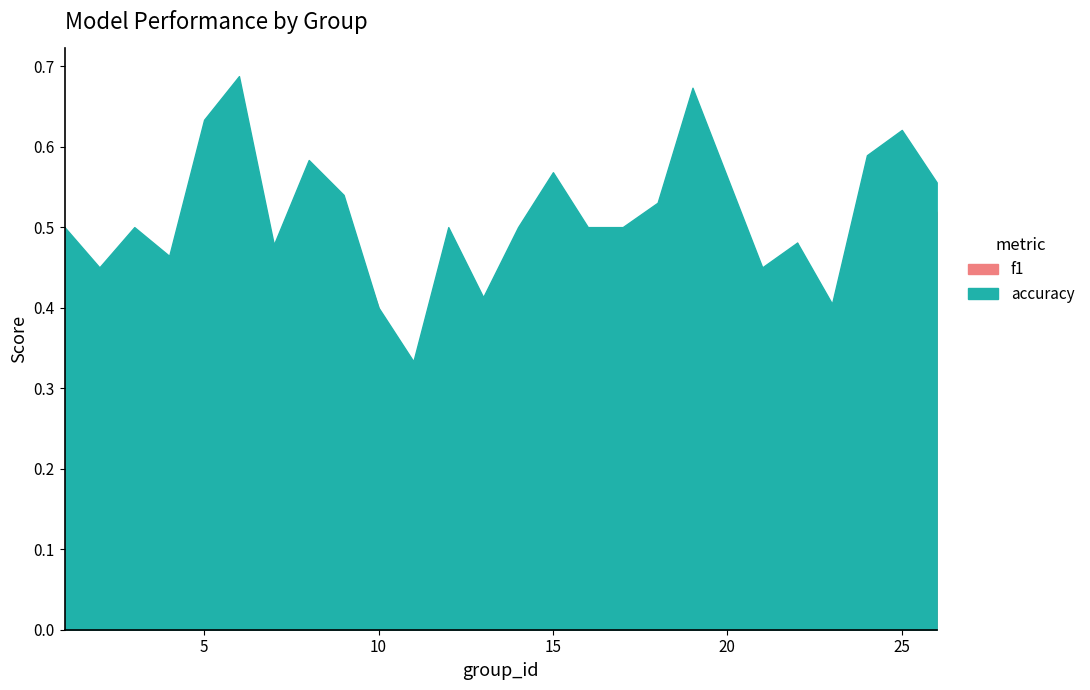

True or false: accuracy and f1 intersect in this chart.

False